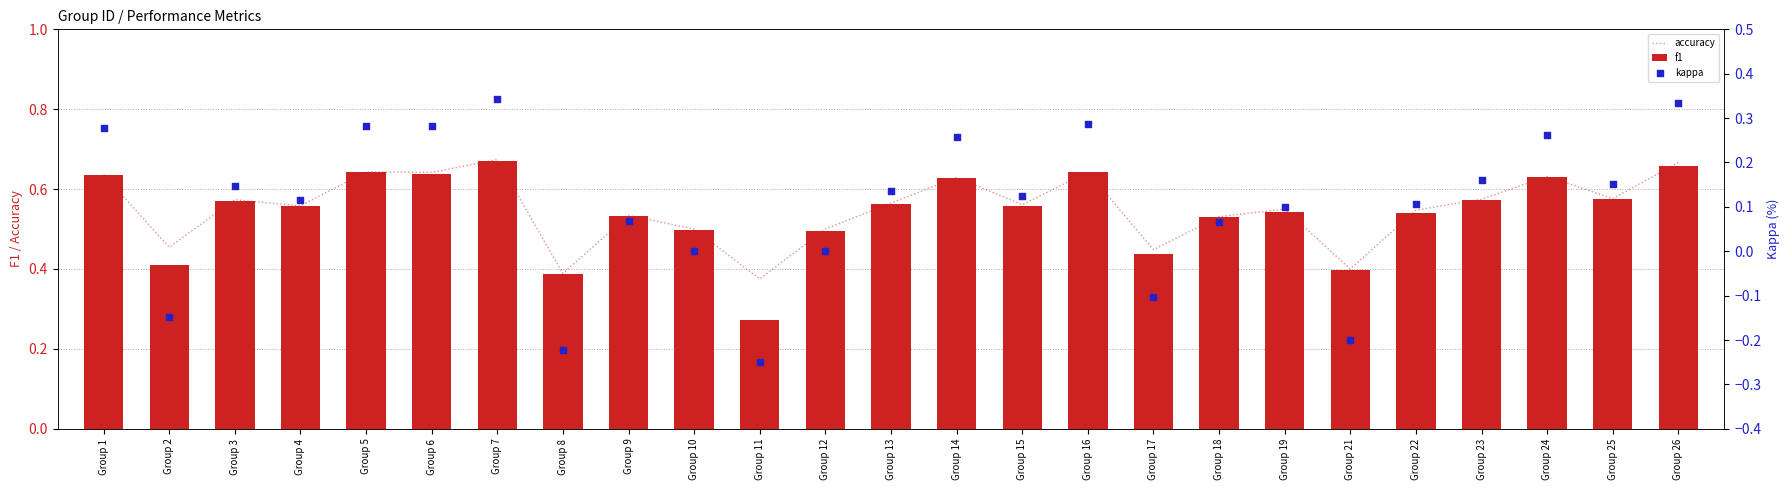

What are all the series names shown in the legend?

accuracy, f1, kappa